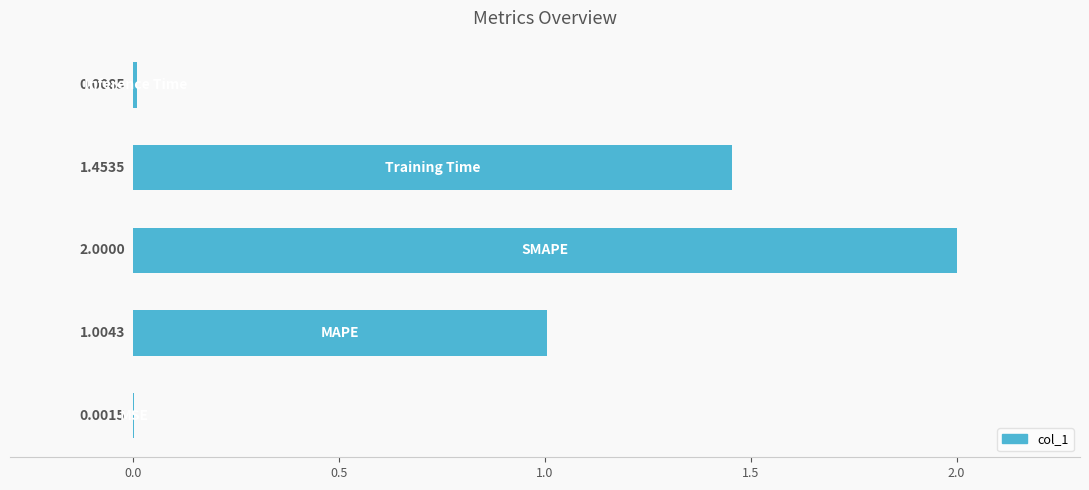

What is the sum of all values?

4.5